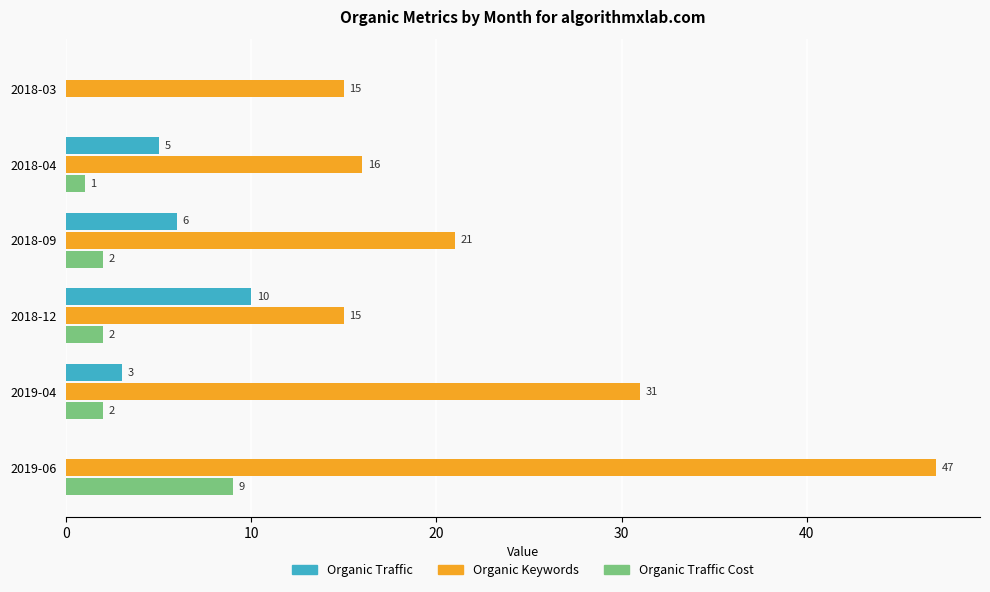

Where is Organic Keywords nearest to the value 31?

2019-04